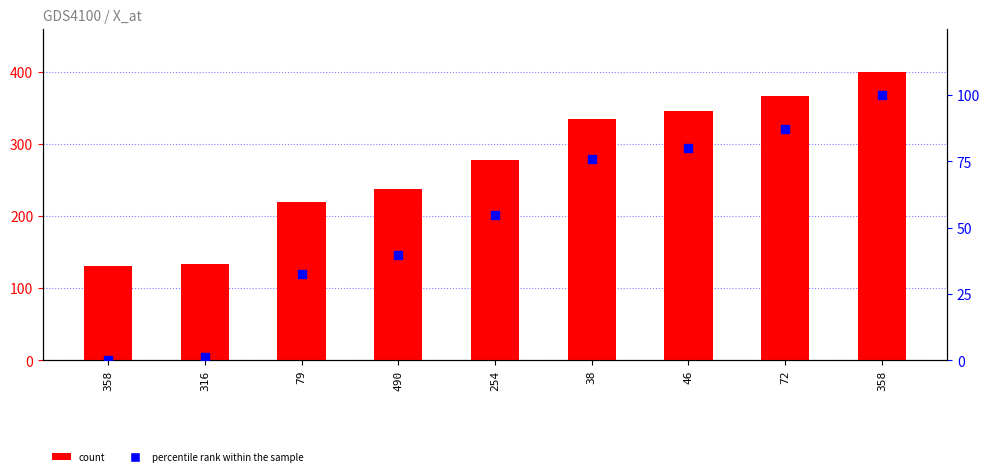

What is the total value across all series at 79?

251.7